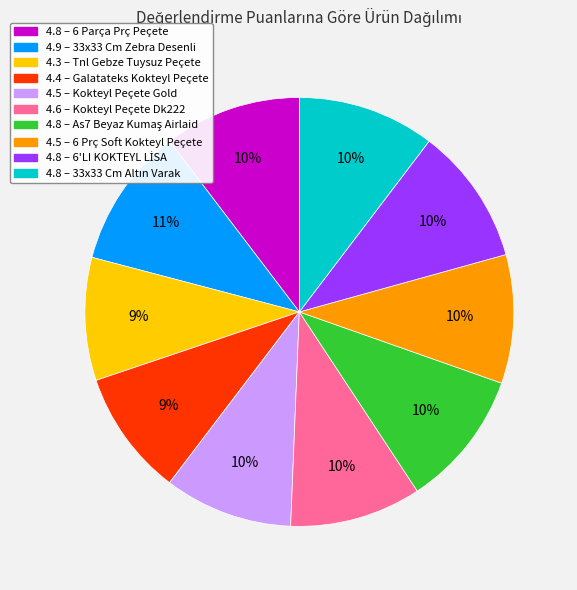

Is there a majority slice in this chart?

No